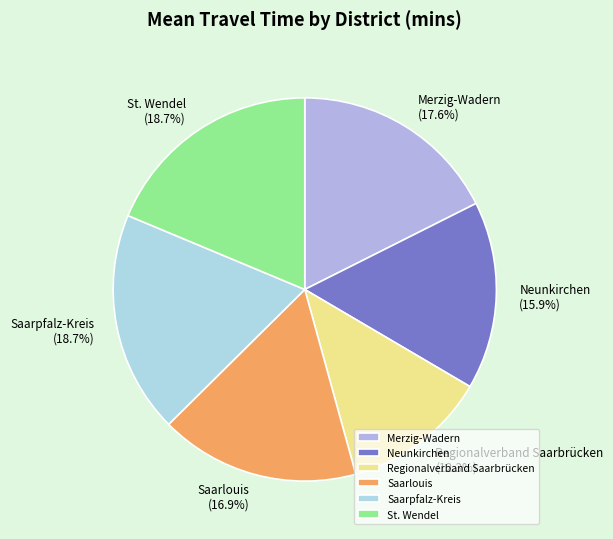

True or false: Saarpfalz-Kreis accounts for 19% of the total.

True